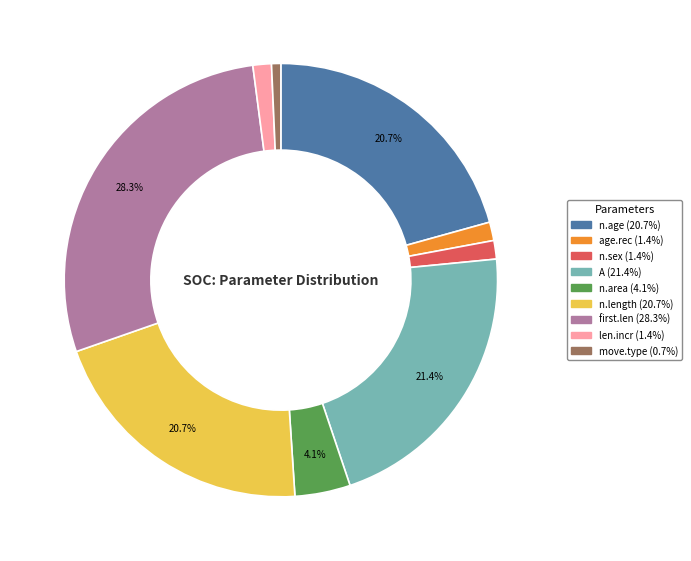

True or false: n.age accounts for 34% of the total.

False